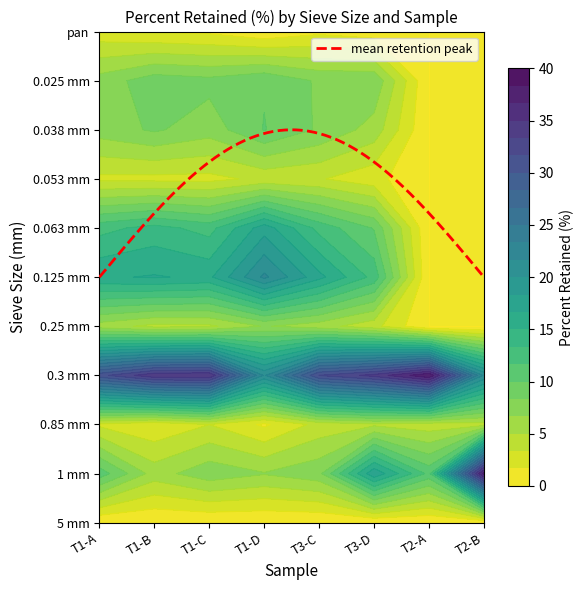

Which has a higher value, 0.3 mm or 0.125 mm?

0.3 mm